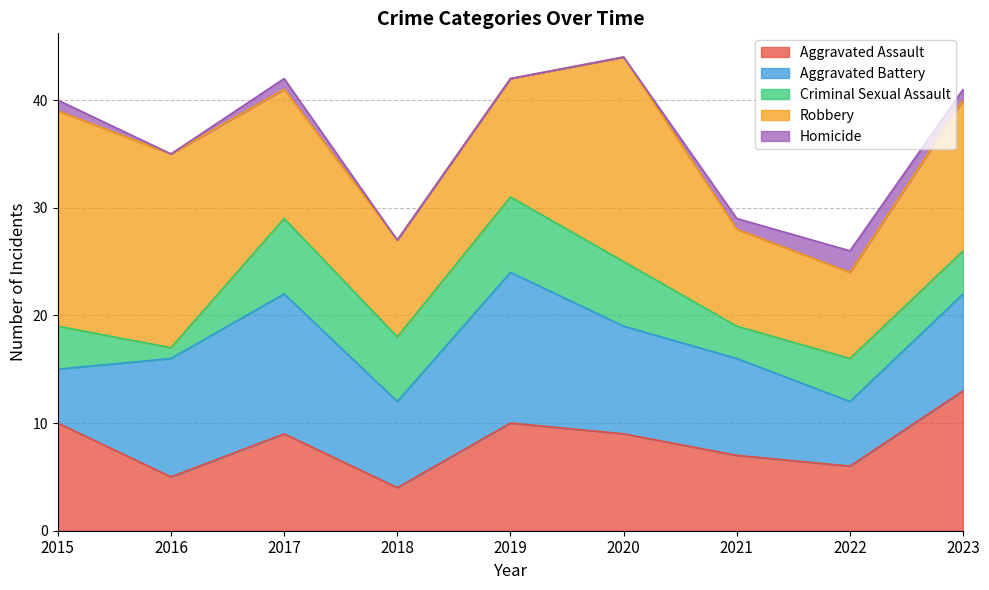

What is the value of the Criminal Sexual Assault point at the 9th from the left?

4